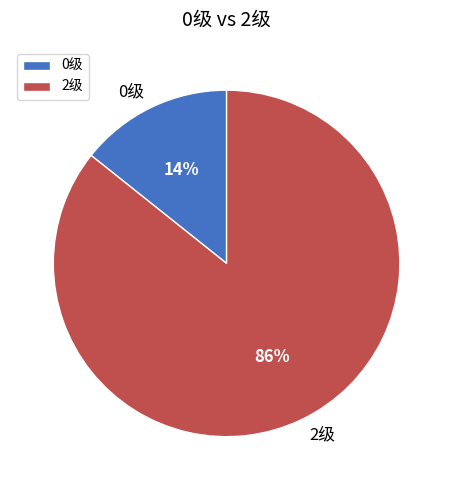

To the nearest percent, what is the average slice percentage?

50%